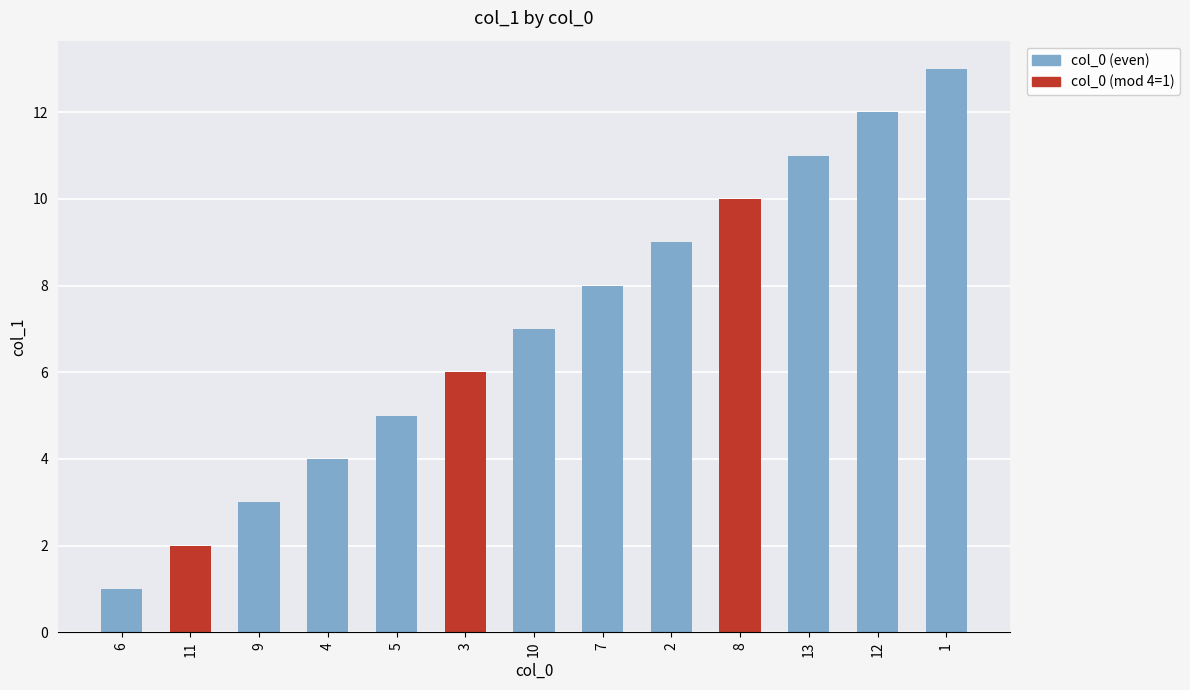

List the labels in order of value, largest first.

1, 12, 13, 8, 2, 7, 10, 3, 5, 4, 9, 11, 6